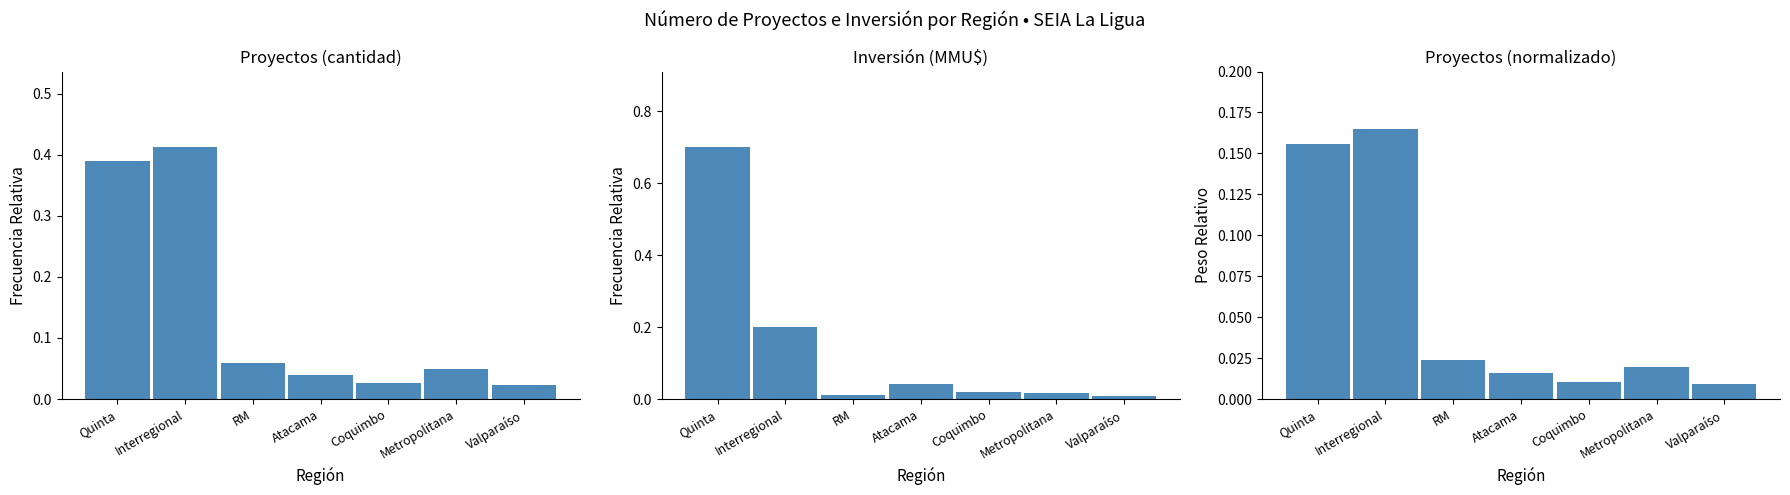

Between Quinta and Interregional, which is larger?

Interregional